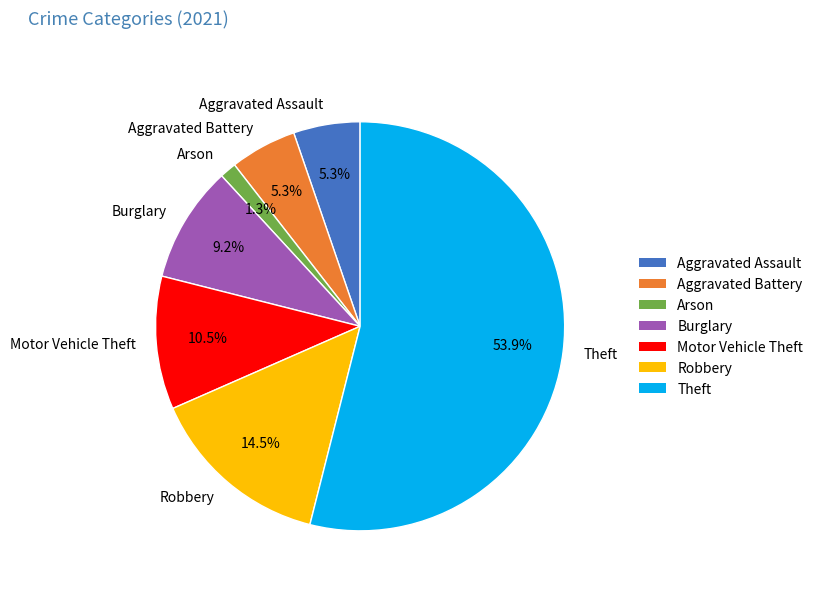

How many segments does this pie chart have?

7